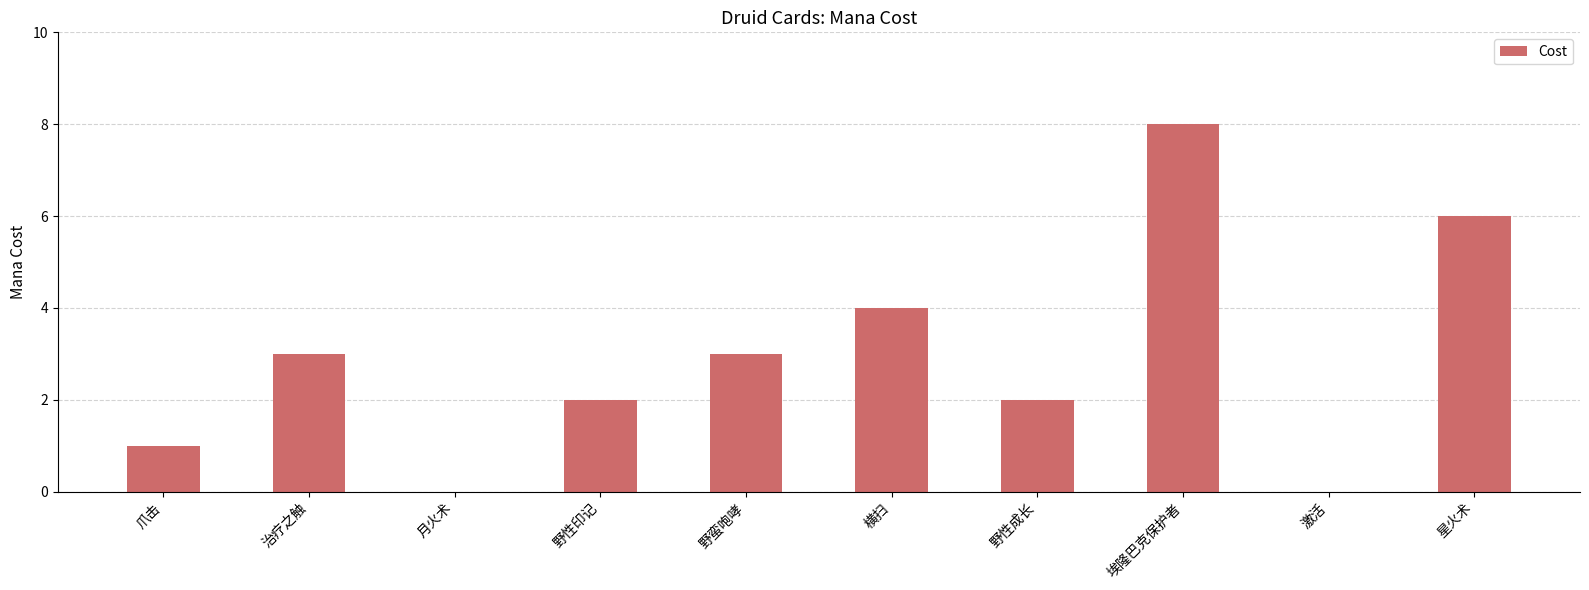

Read the value at 野蛮咆哮.

3